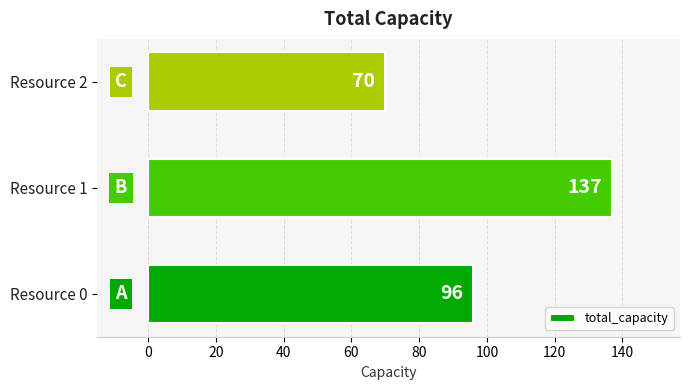

Rank the categories by value from lowest to highest.

Resource 2, Resource 0, Resource 1